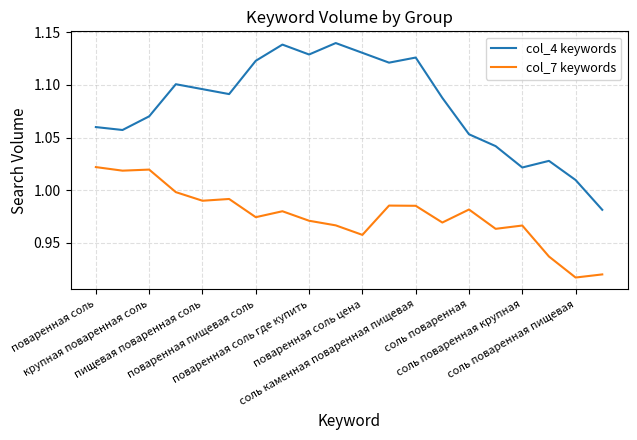

Rank the series by their average value, from highest to lowest.

col_4 keywords, col_7 keywords